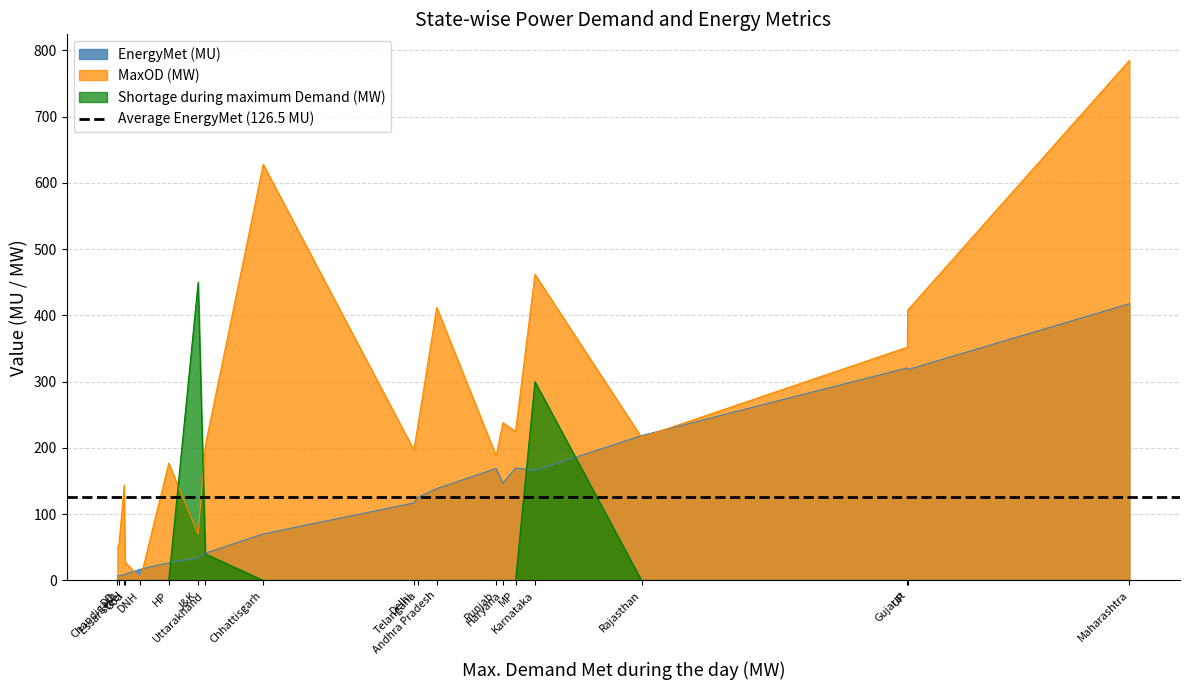

How many intersections are there between Shortage during maximum Demand (MW) and MaxOD (MW)?

2